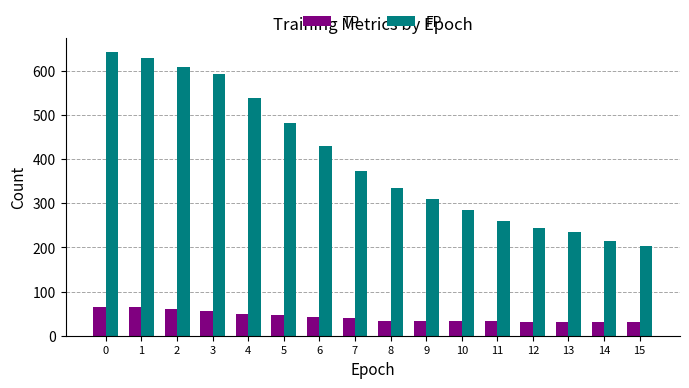

What is the difference between the maximum and minimum values in the FP series?

439